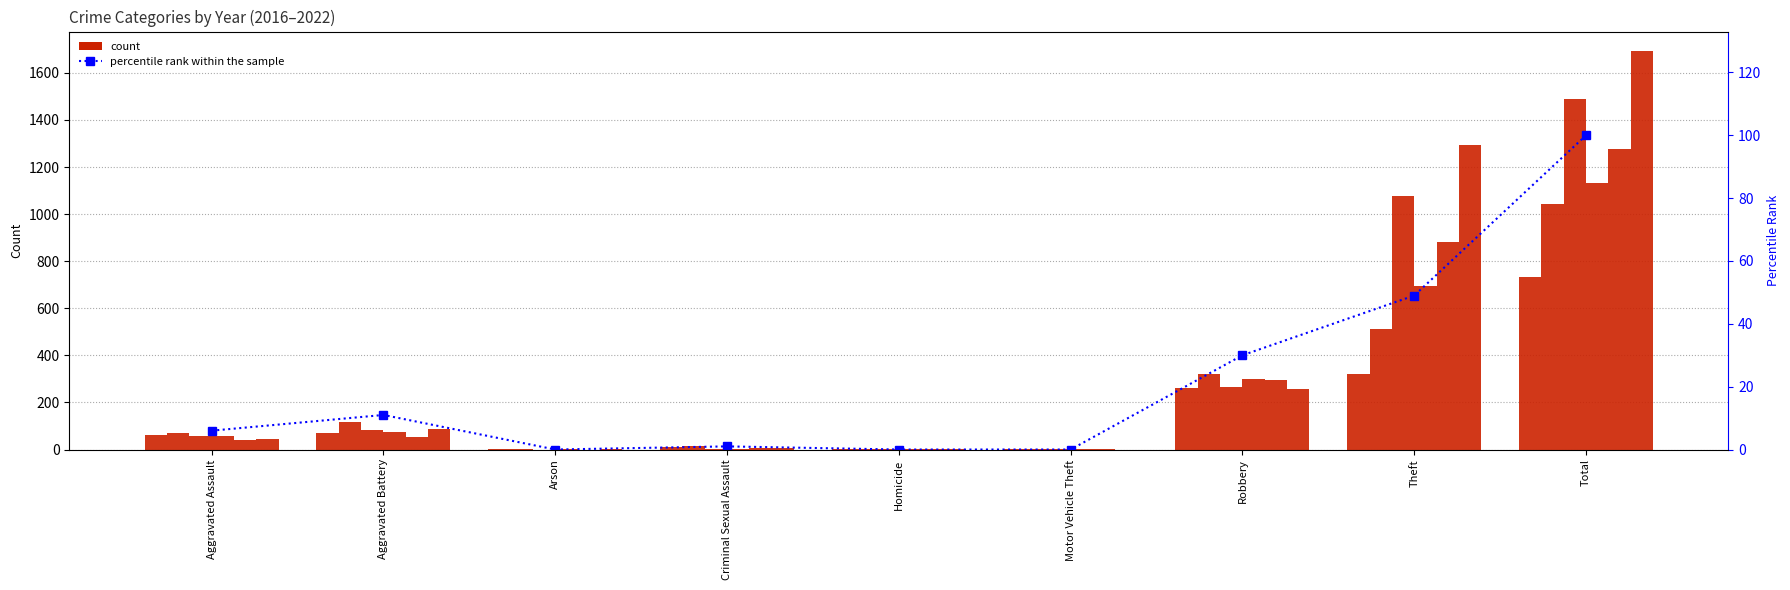

What is the difference between the values at Aggravated Battery and Criminal Sexual Assault?

10